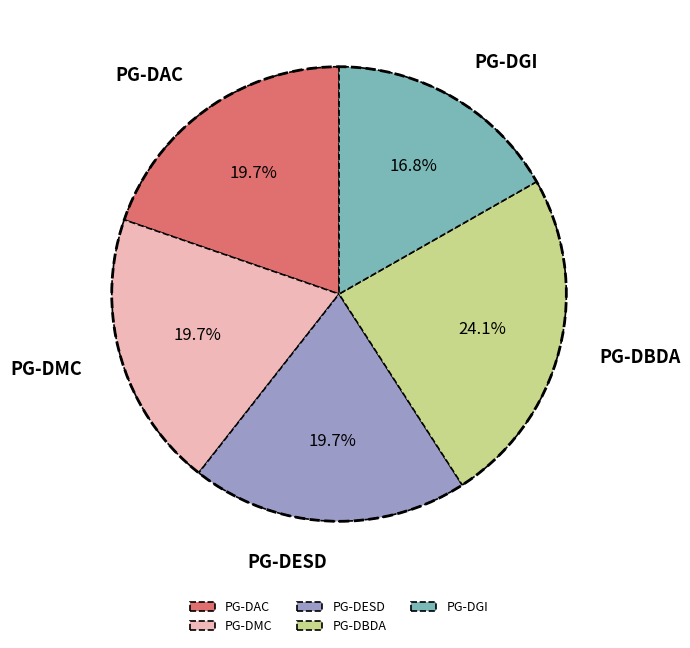

The PG-DAC slice represents 26% of the pie. True or false?

False